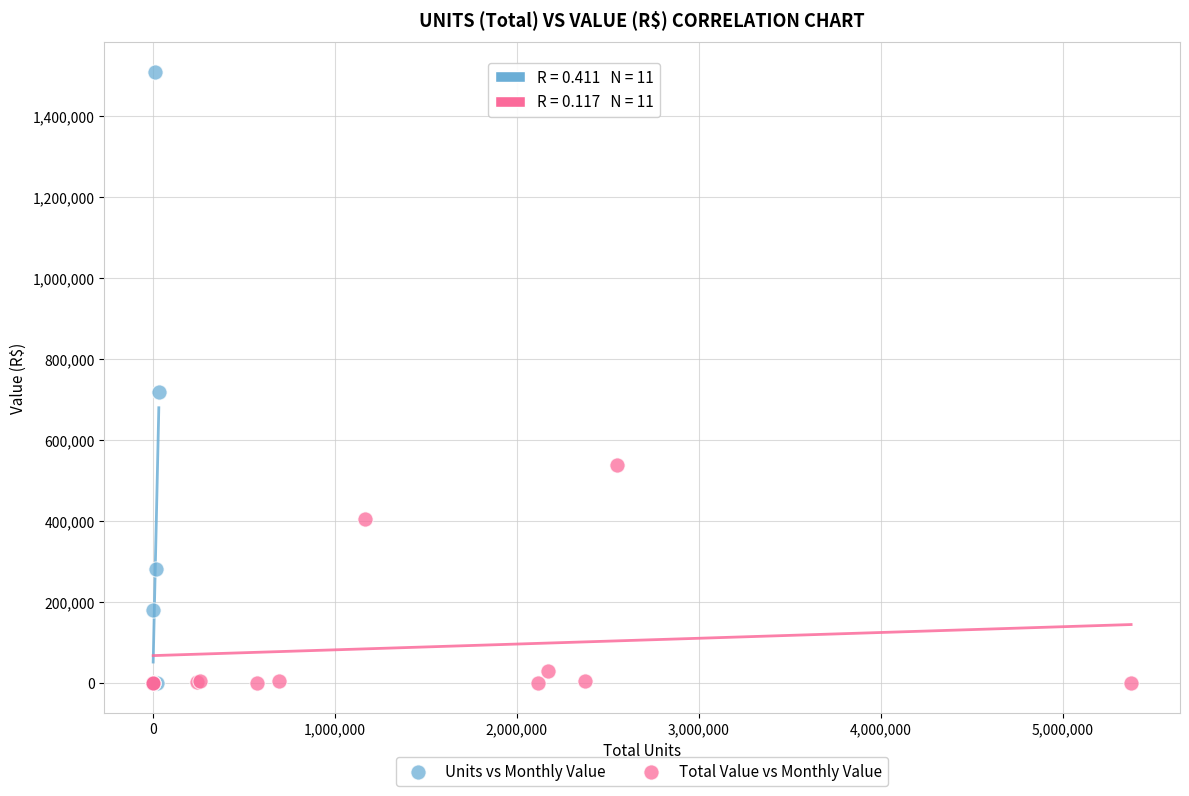

What are all the series names shown in the legend?

Units vs Monthly Value, Total Value vs Monthly Value